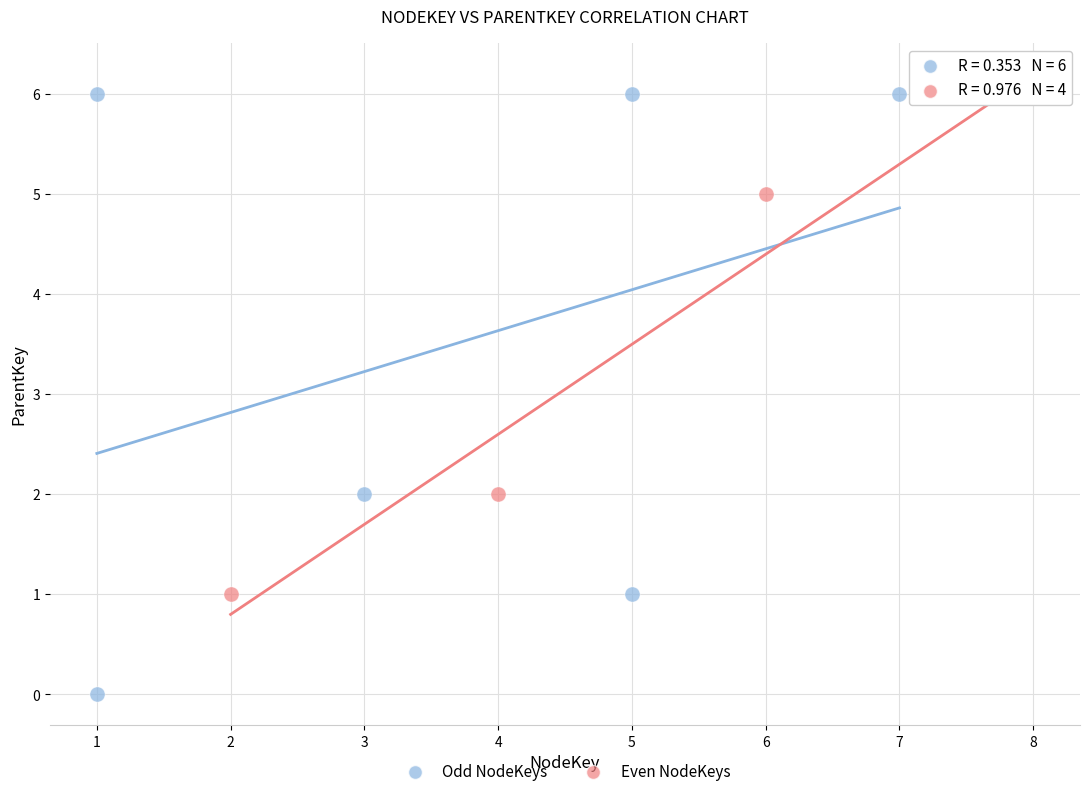

What are all the series names shown in the legend?

Odd NodeKeys, Even NodeKeys